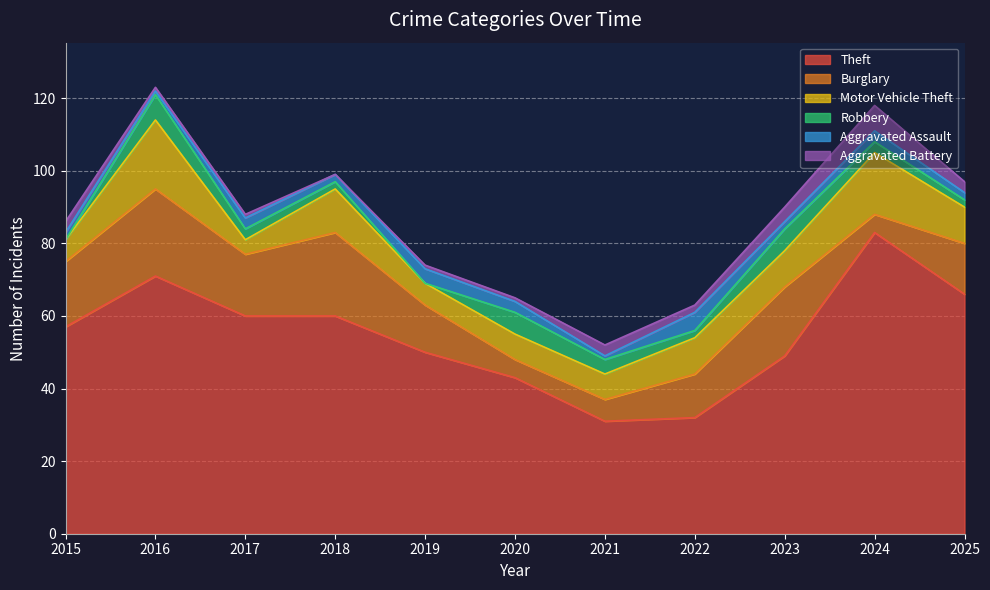

What is the difference between the maximum and minimum values in the Burglary series?

19